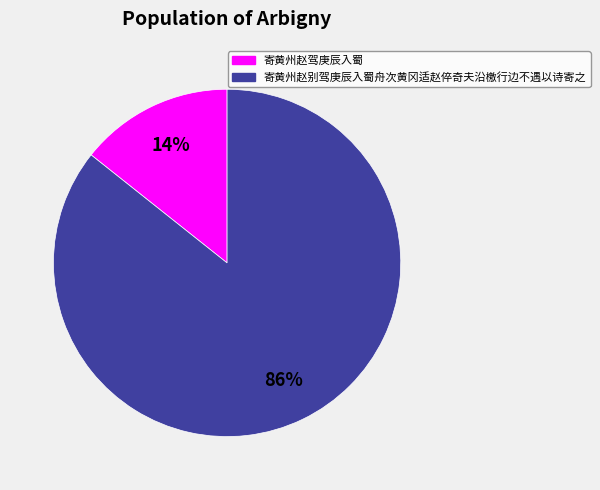

To the nearest percent, what is the combined percentage of 寄黄州赵别驾庚辰入蜀舟次黄冈适赵倅奇夫沿檄行边不遇以诗寄之 and 寄黄州赵驾庚辰入蜀?

100%